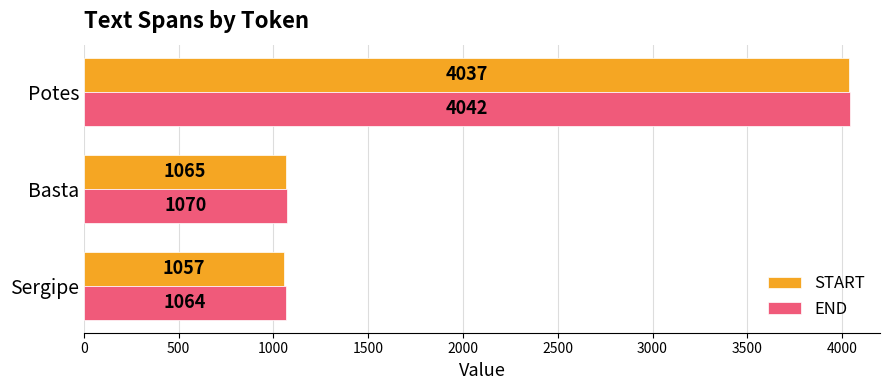

What are all the series names shown in the legend?

START, END